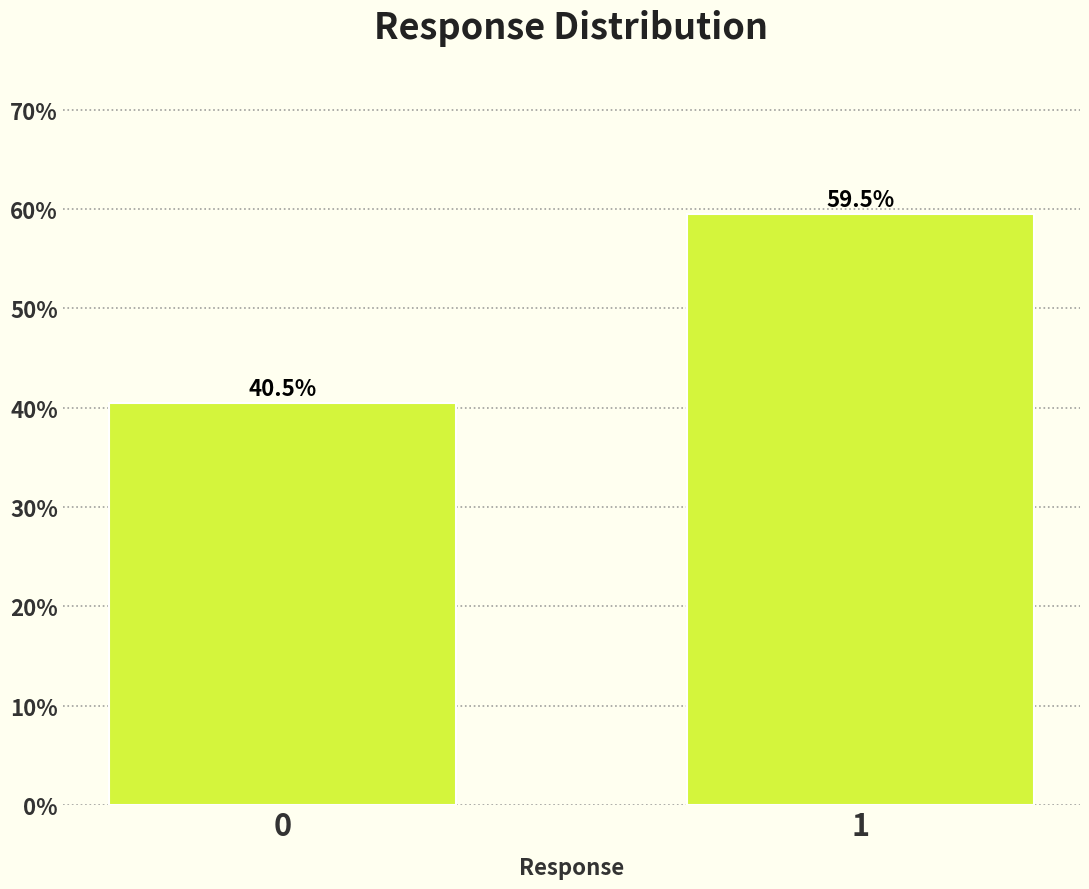

Reading left to right, list all the values displayed in this chart.

40.5	59.5